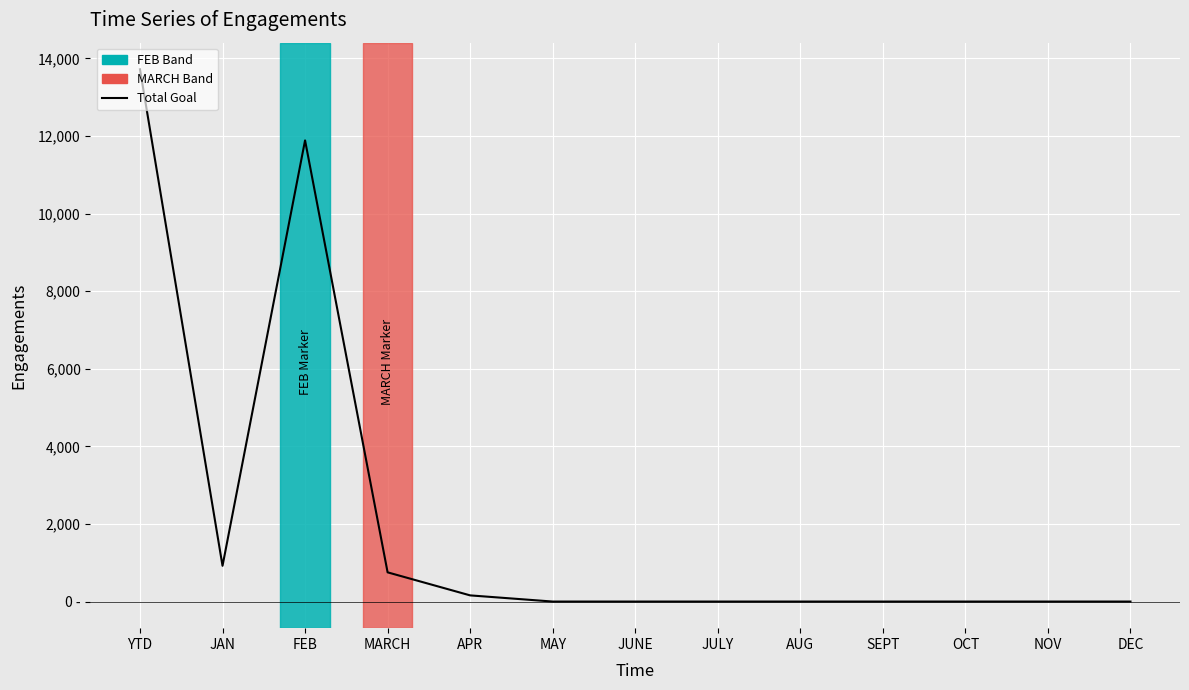

Is it true that the value at APR is 159?

True